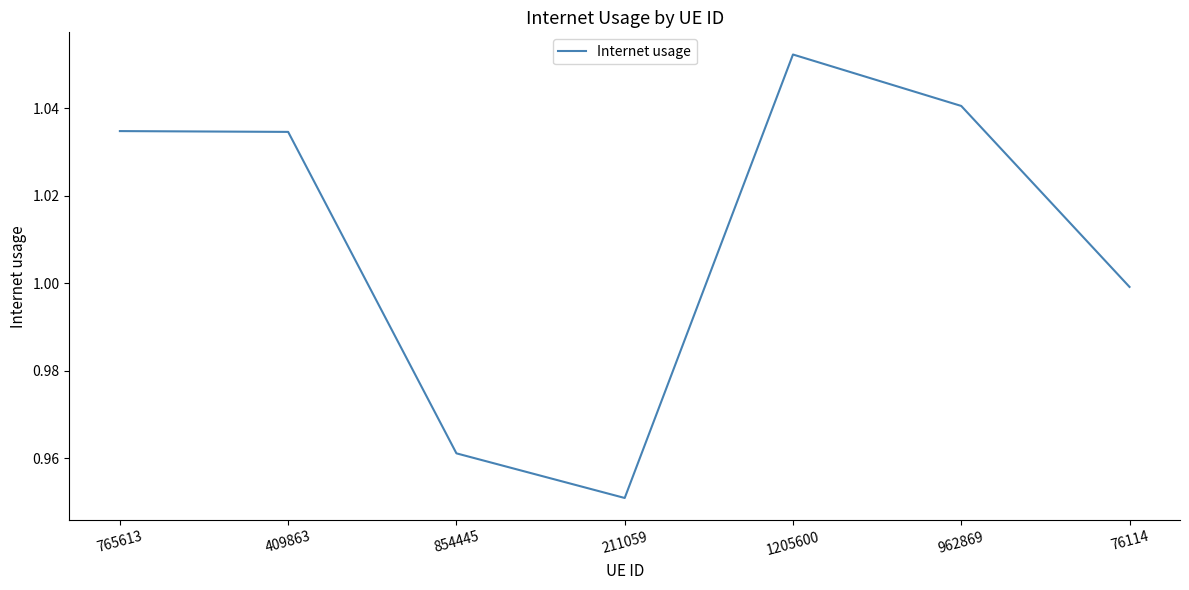

How many lines are shown in the chart?

1